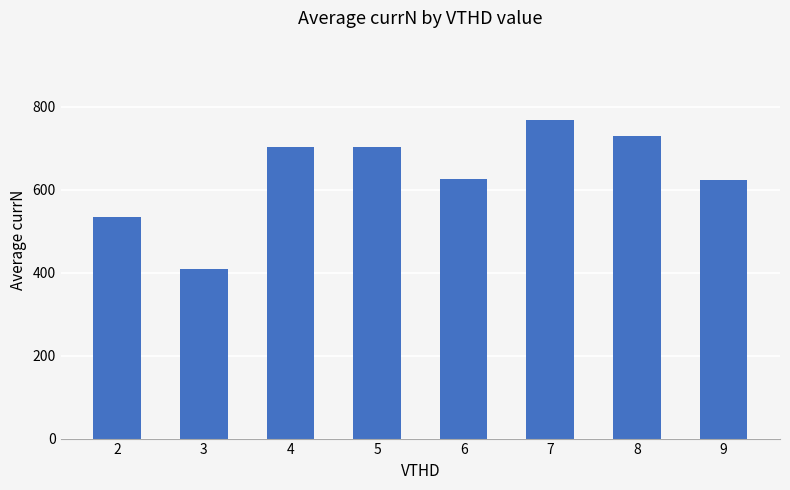

How many bars are there in total?

8